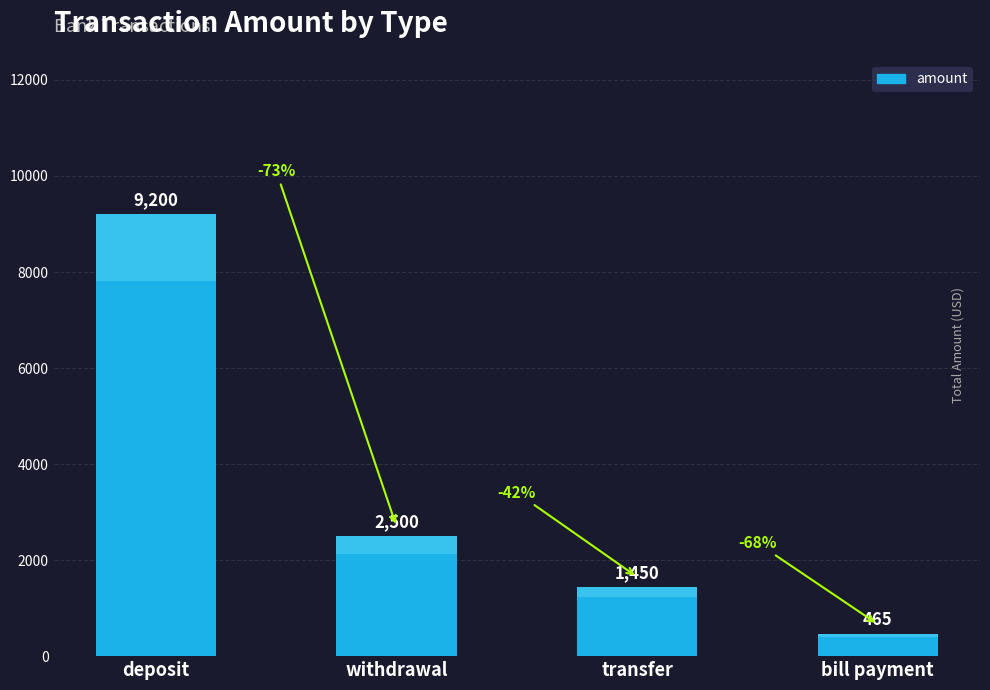

What is the maximum value shown in the chart?

9200